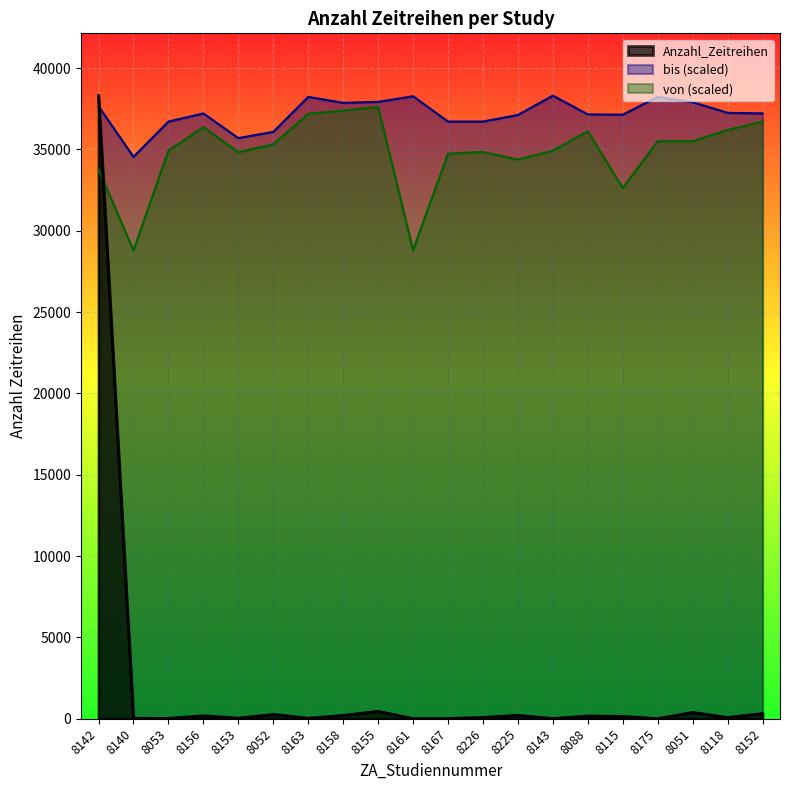

List the labels in order of value, smallest first.

8161, 8175, 8167, 8143, 8053, 8140, 8163, 8153, 8118, 8226, 8115, 8088, 8156, 8158, 8225, 8052, 8152, 8051, 8155, 8142